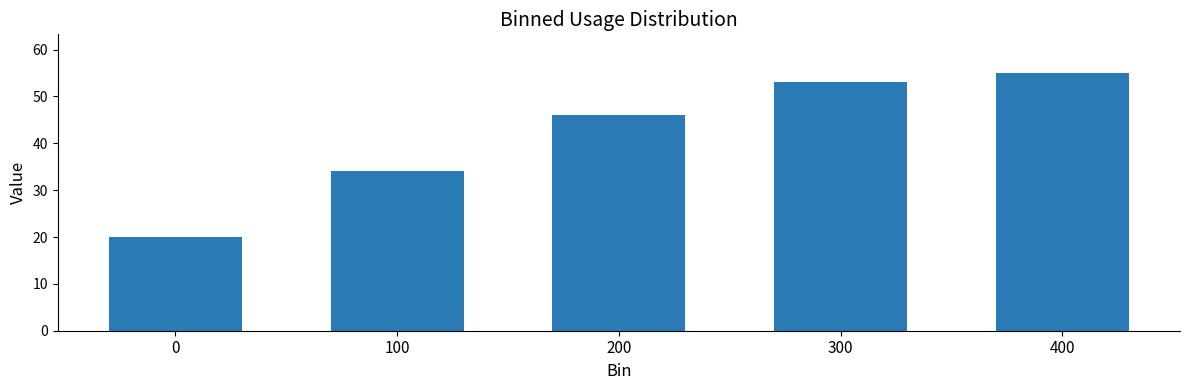

How many data points are less than 46?

2